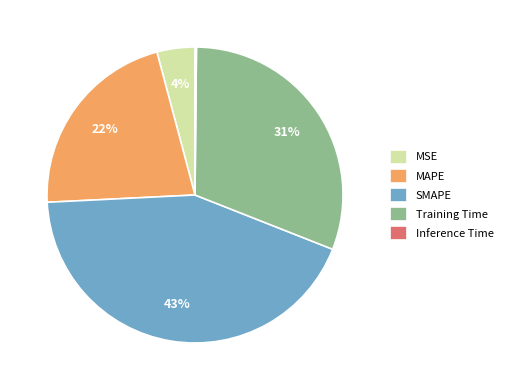

What is the largest slice in the pie chart?

SMAPE